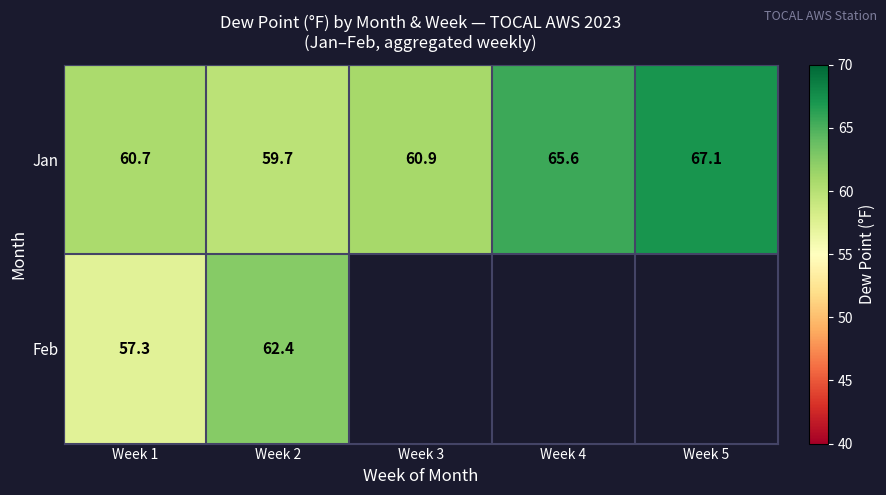

Is the value of Feb at Week 1 greater than the value of Jan at Week 1?

No